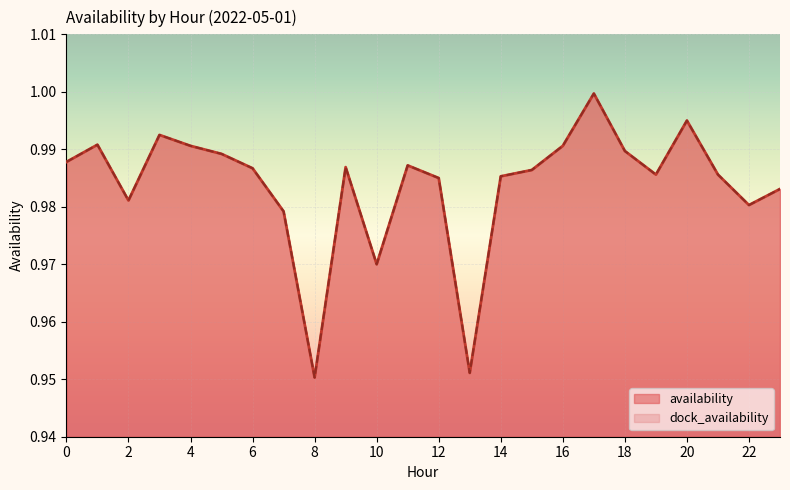

What is the sum of the availability values at 23 and 0?

2.0